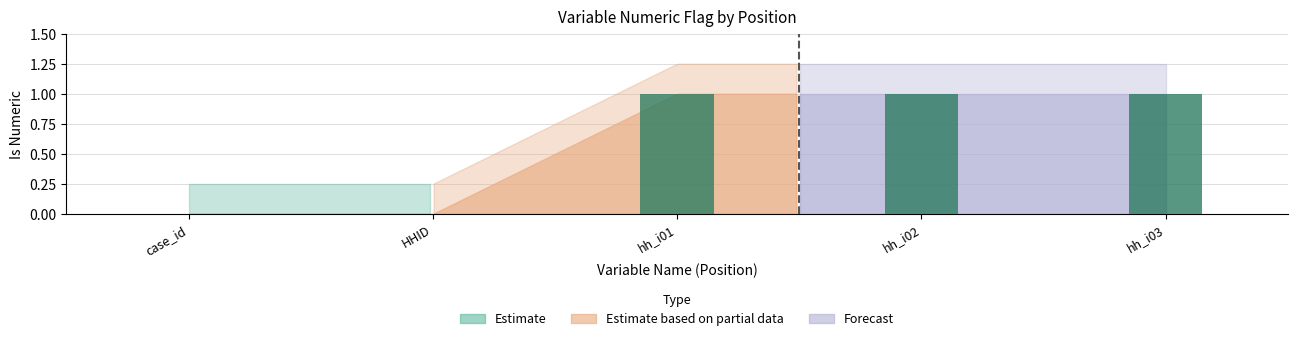

Is it true that the value at case_id is 0?

True